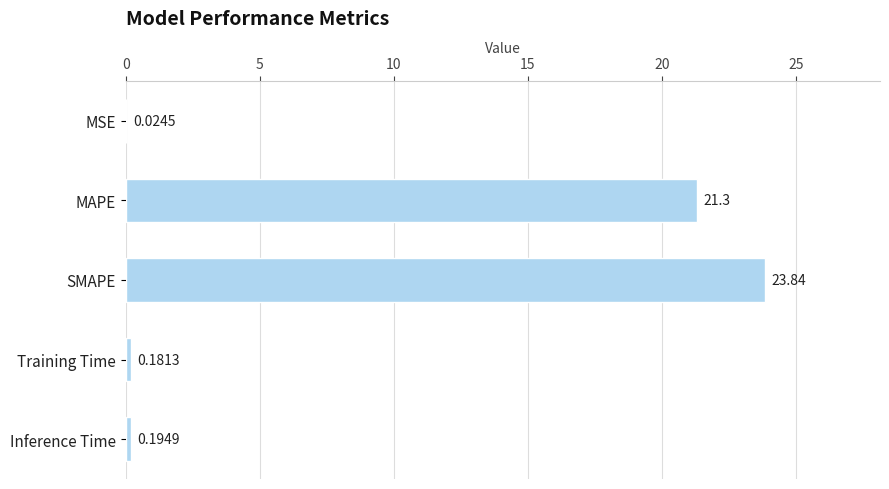

Which label corresponds to the largest value in the chart?

SMAPE